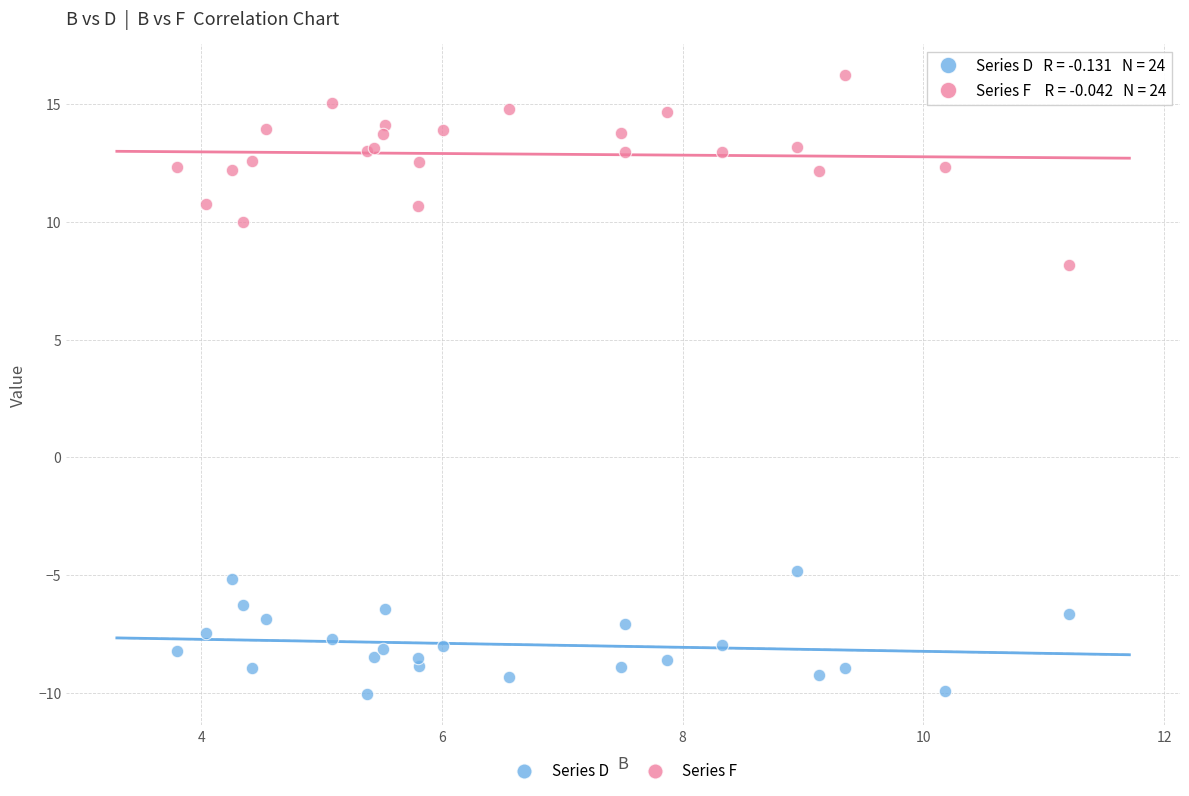

Across all series, what Y value is closest to 3?

8.2